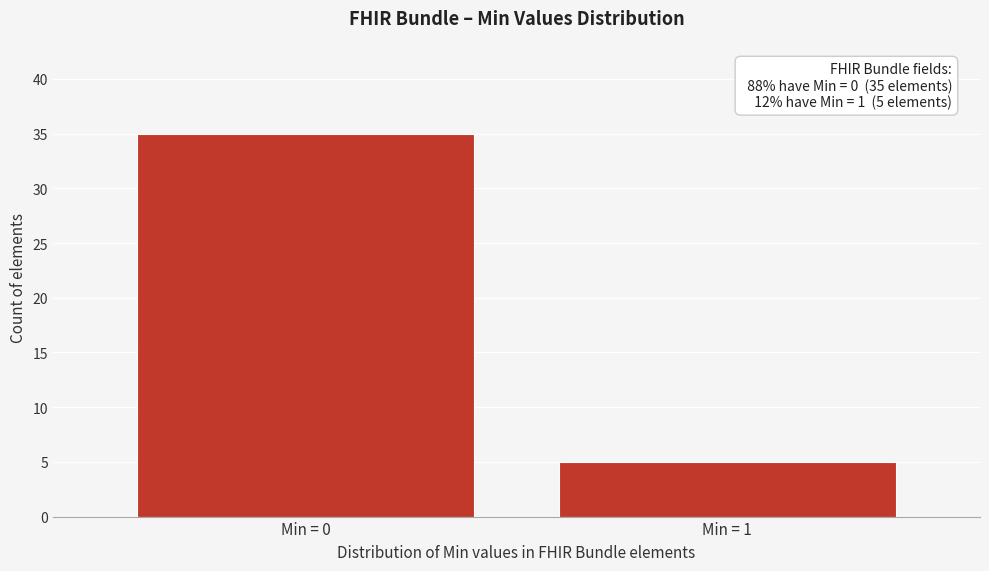

Reading left to right, list all the values displayed in this chart.

Min = 0=35	Min = 1=5